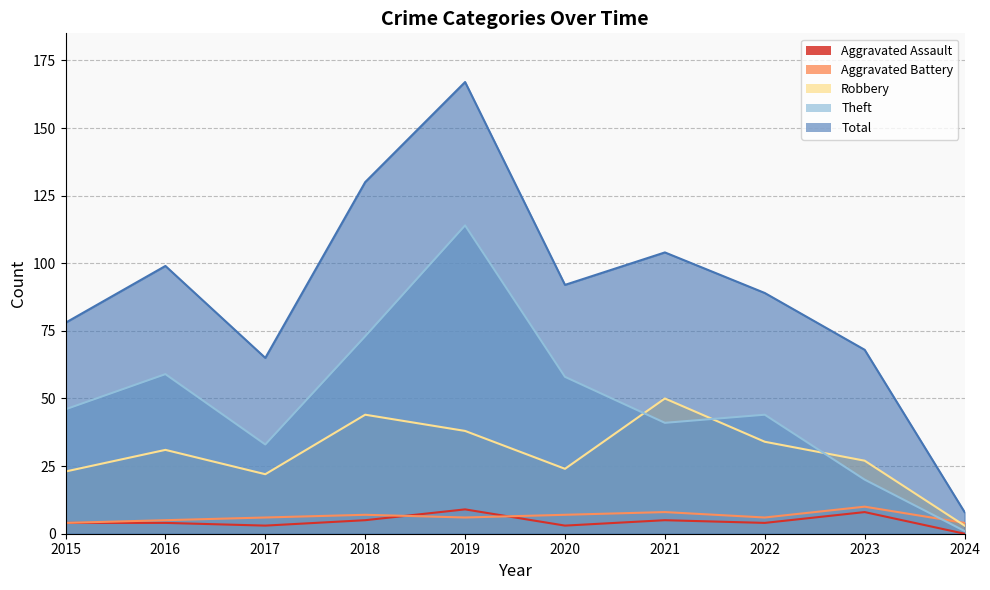

What is the difference between the maximum and minimum values in the Total series?

159